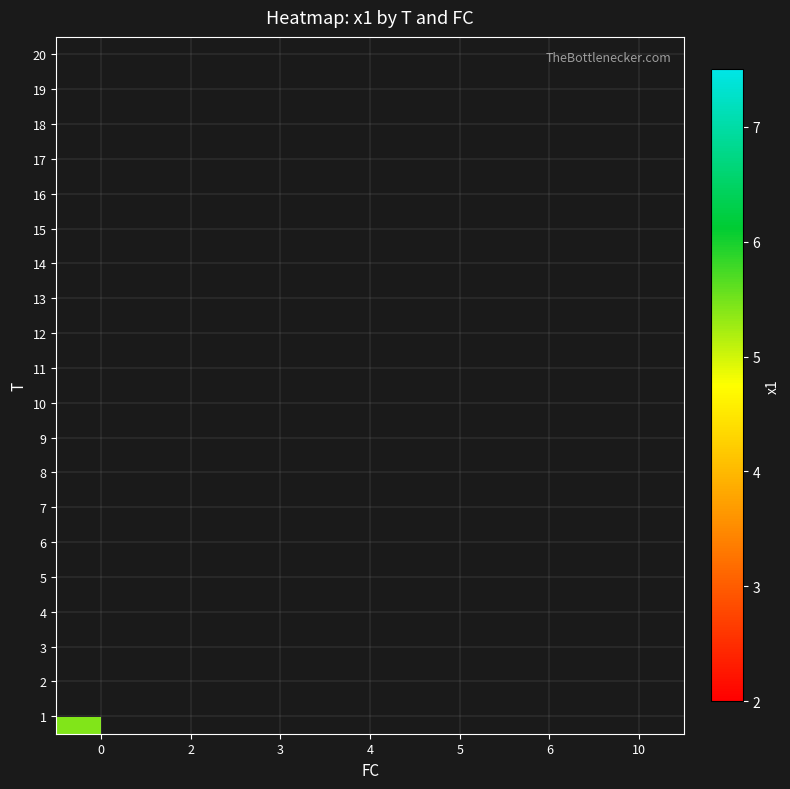

Rank the categories by row_10 value from highest to lowest.

0, 2, 3, 4, 5, 6, 10